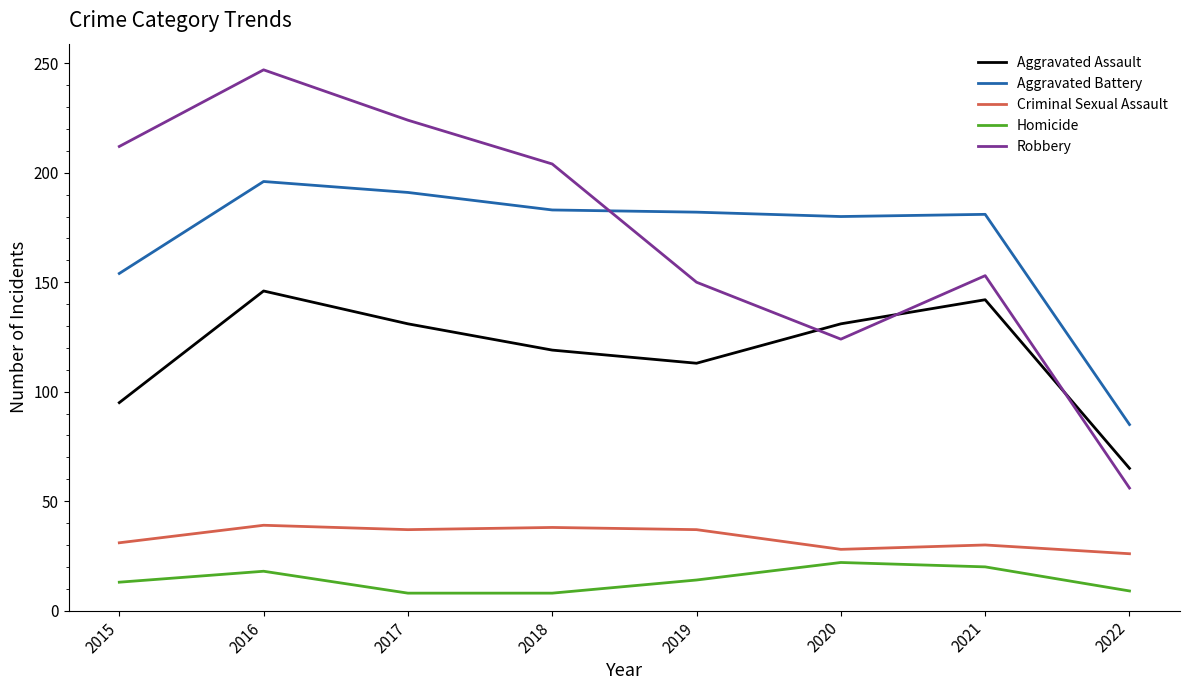

Which series changed the most between 2016 and 2019?

Robbery